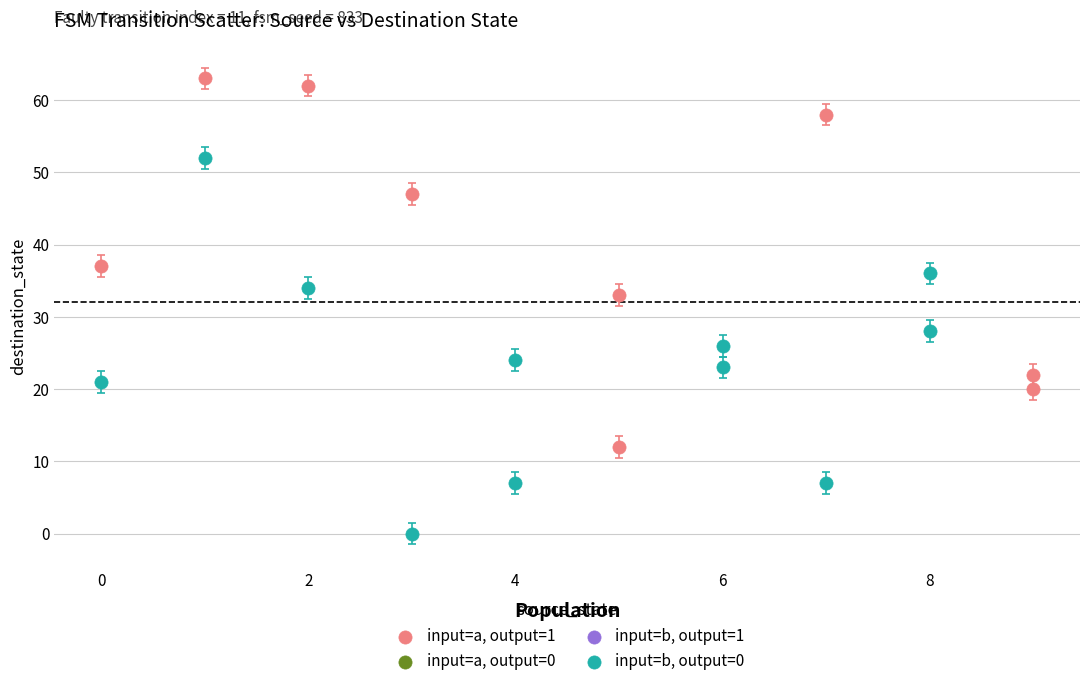

Which series contains the highest Y value?

input=a, output=1